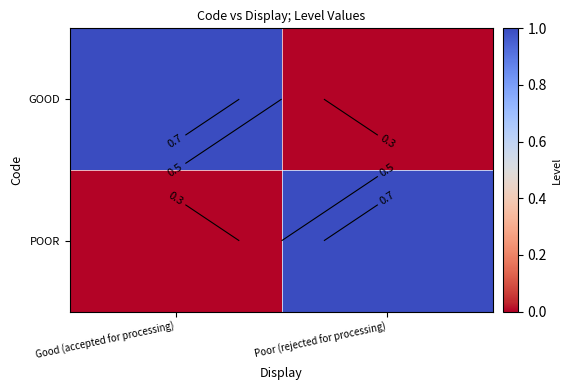

Between Poor (rejected for processing) and Good (accepted for processing), which is larger?

Good (accepted for processing)